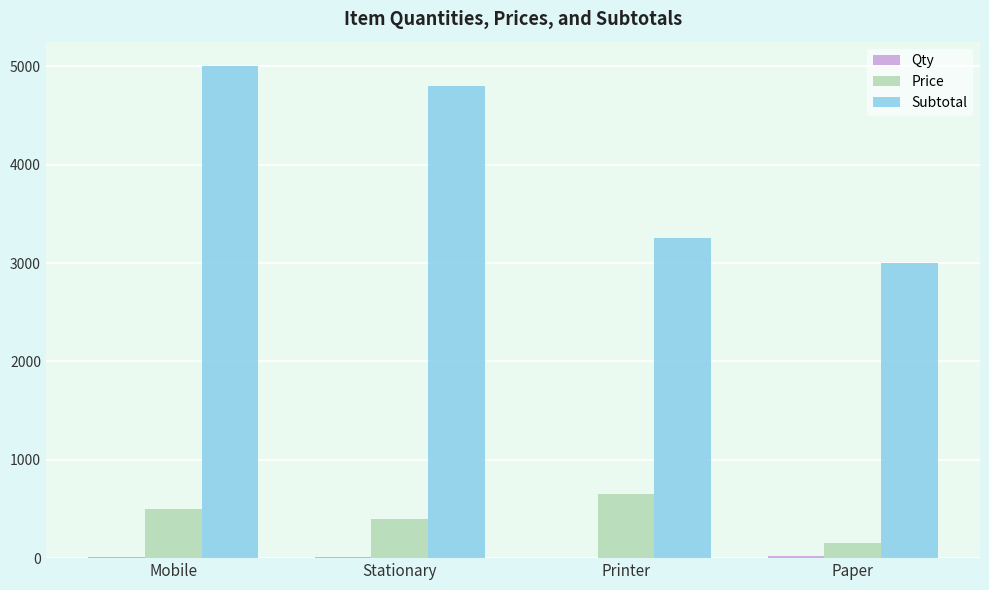

Does the chart contain stacked bars?

No